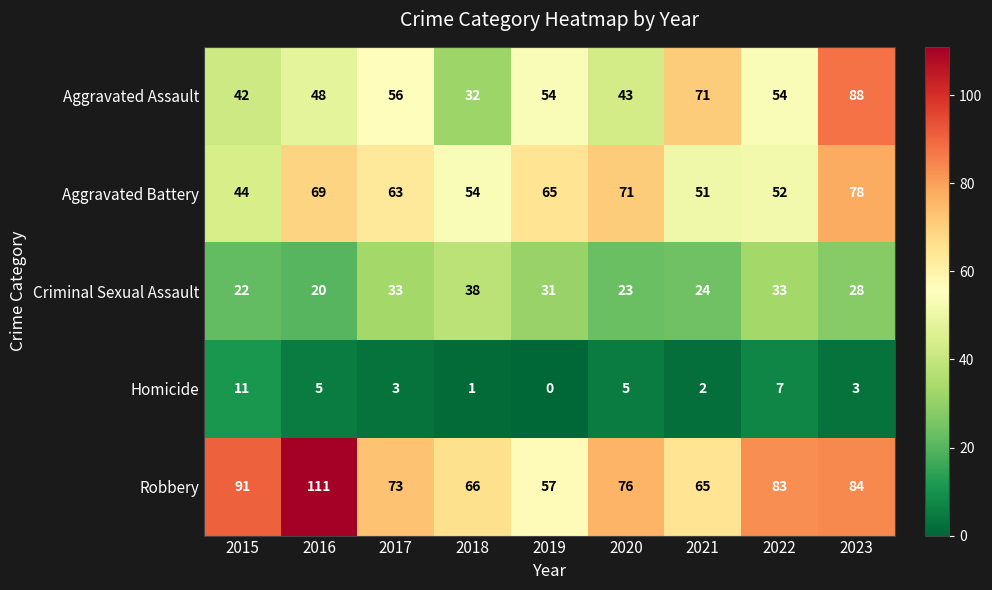

At which label is Criminal Sexual Assault closest to 29?

2023